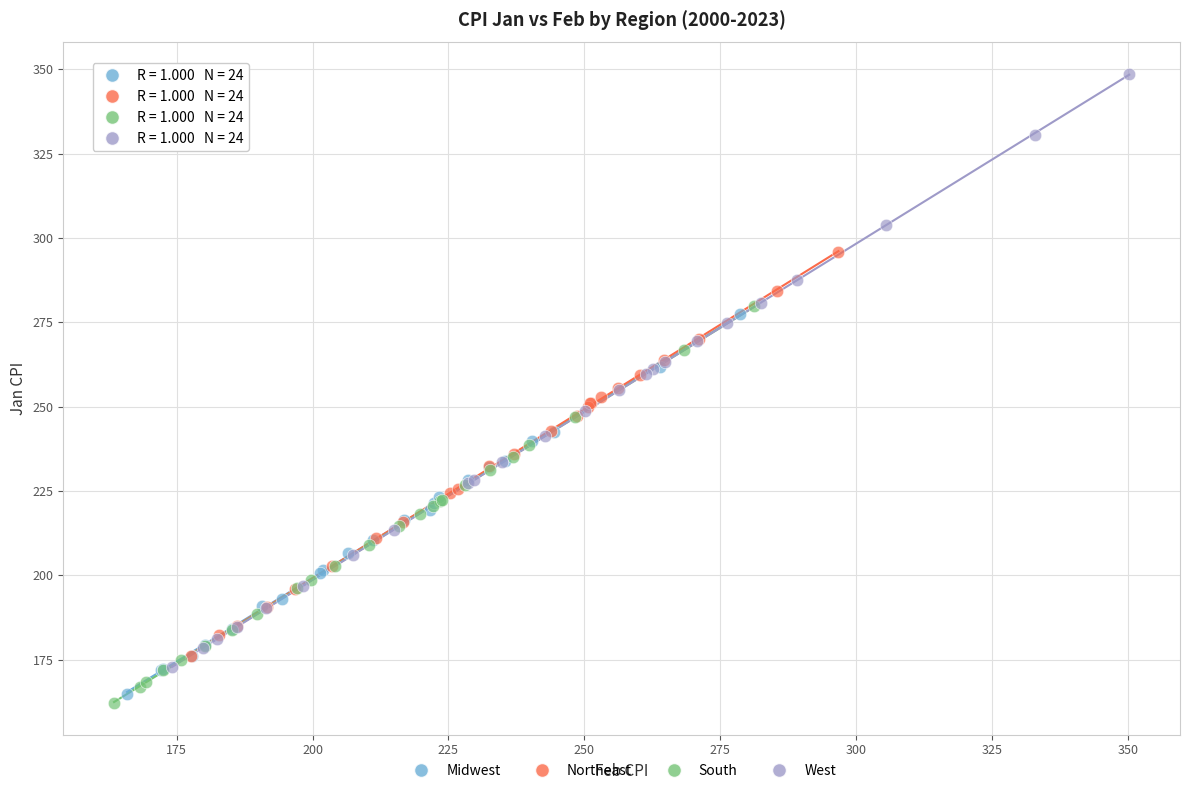

Which series reaches the minimum Y coordinate?

South